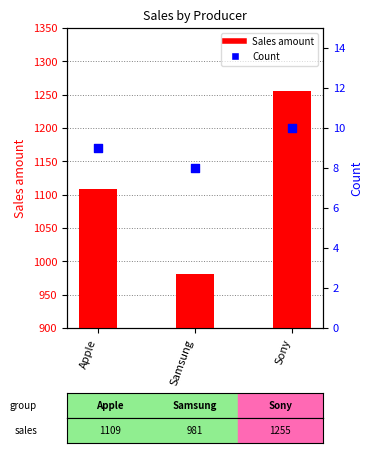

What are all the series names shown in the legend?

Sales amount, Count